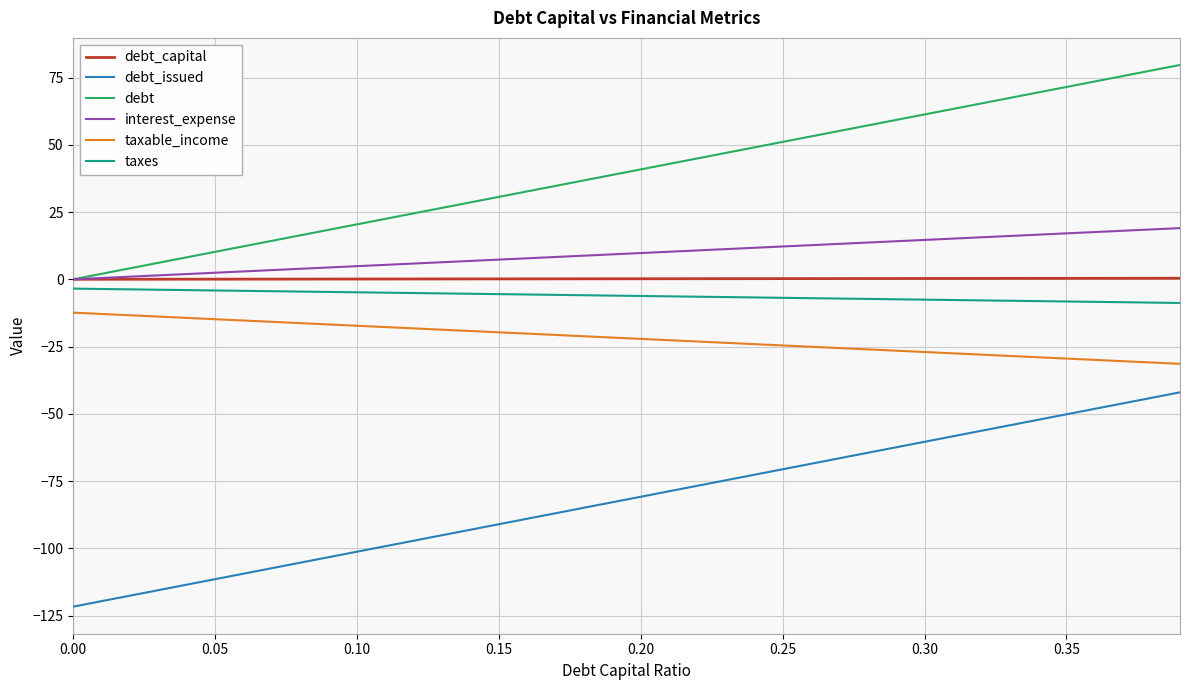

What is the maximum value shown in the chart?

79.7